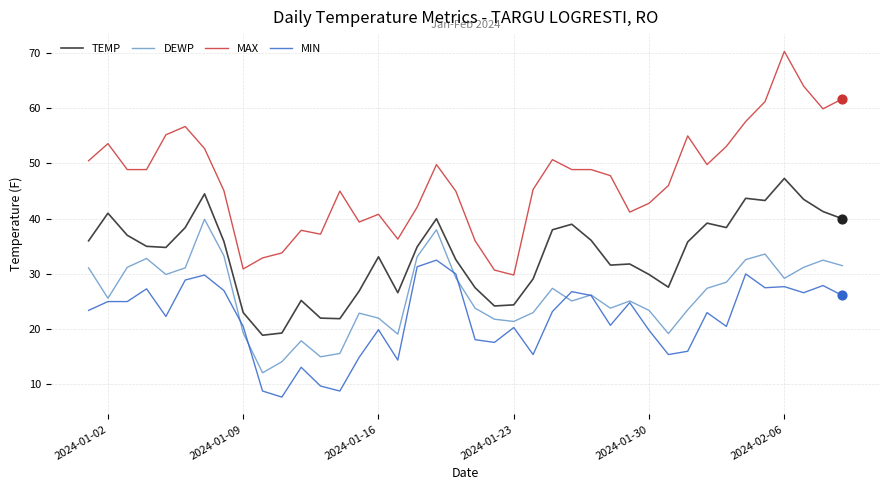

Which series has the largest total across all categories?

MAX